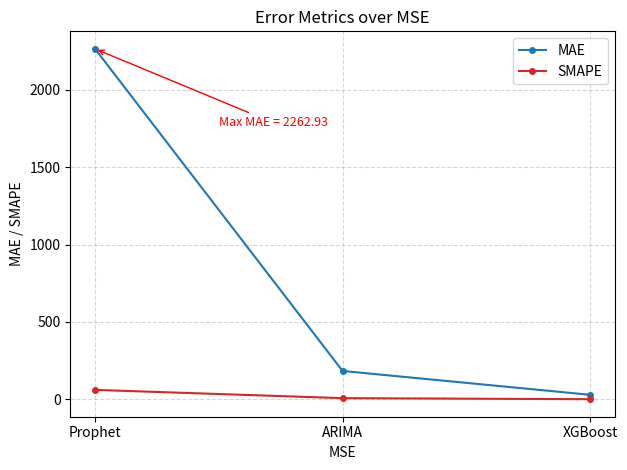

Rank the series at XGBoost from highest to lowest value.

MAE, SMAPE